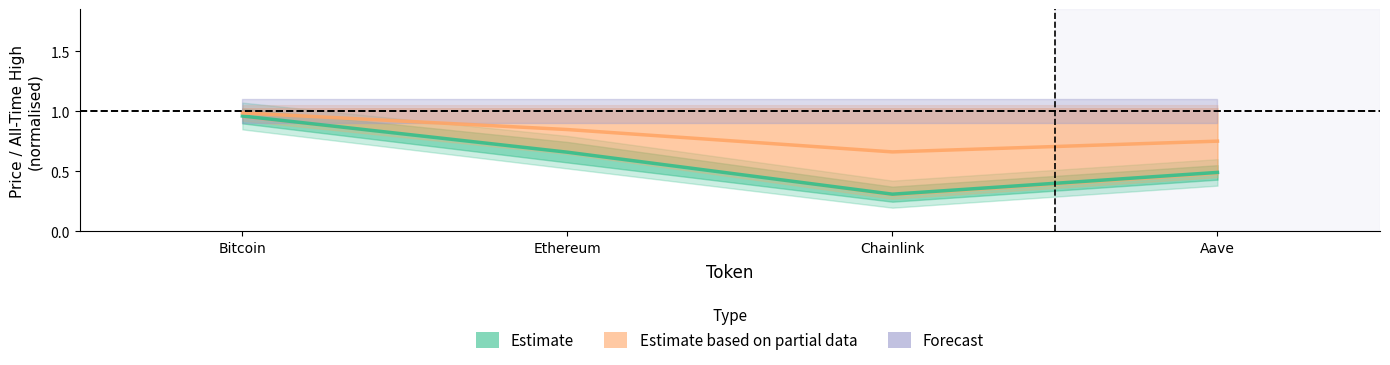

Which series has the largest total across all categories?

Estimate based on partial data